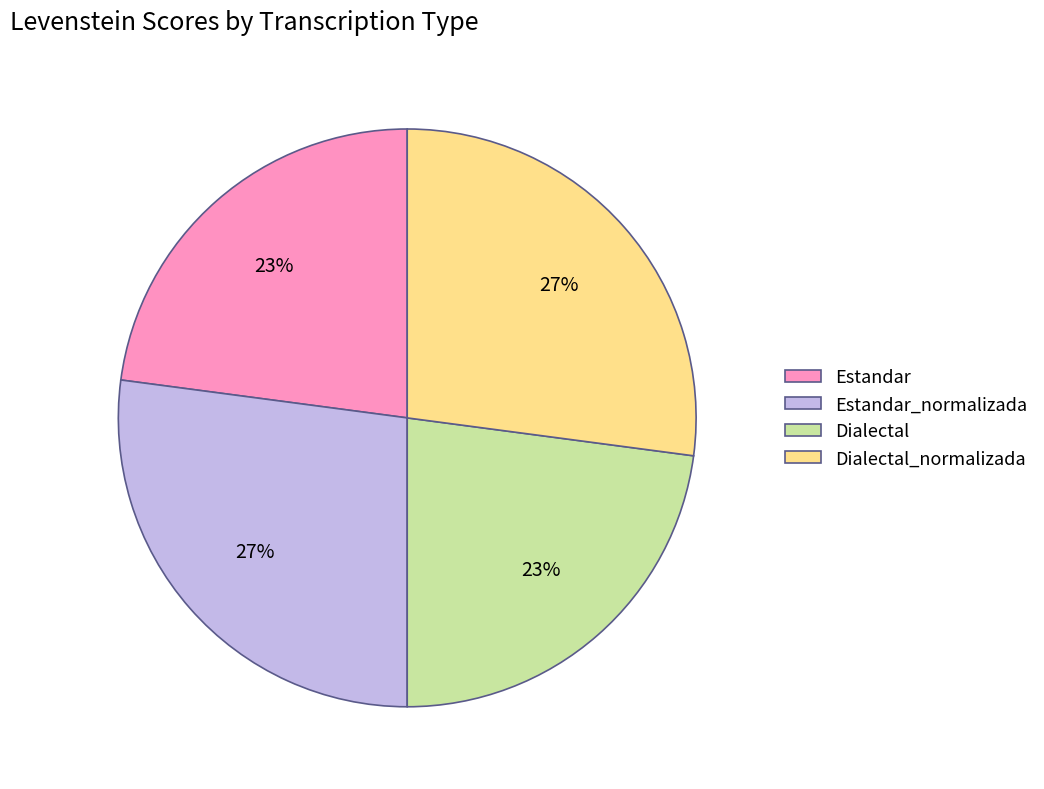

To the nearest percent, what is the combined percentage of Estandar and Dialectal_normalizada?

50%